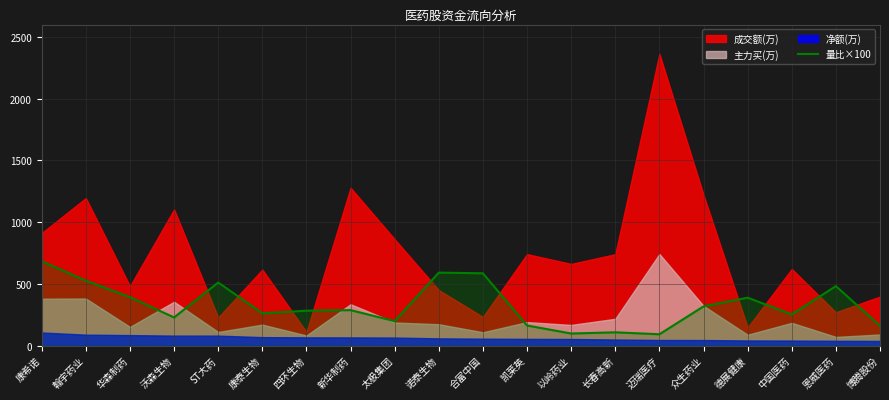

How many lines are shown in the chart?

1